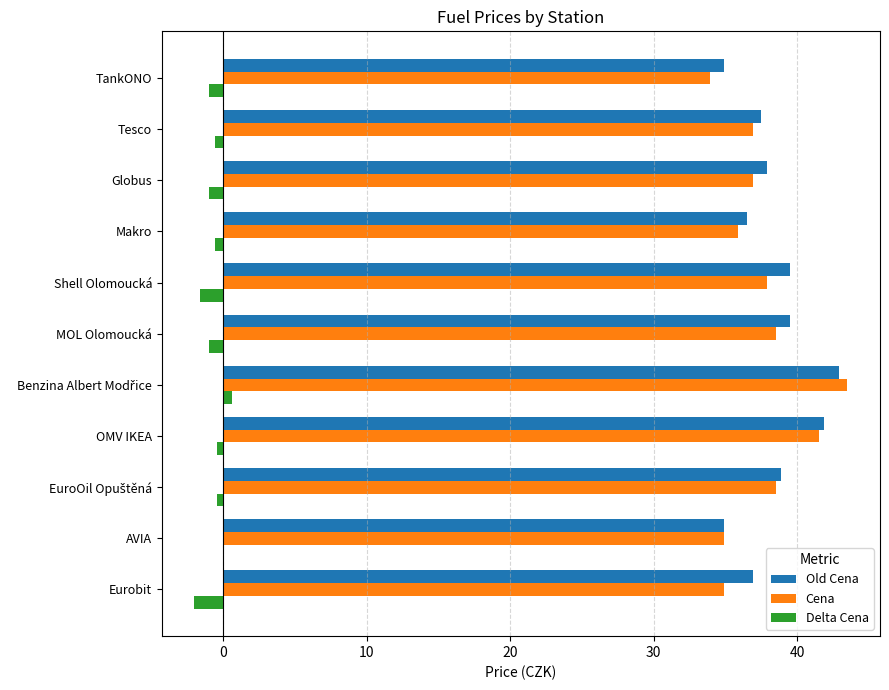

What is the sum of all Cena values?

413.3